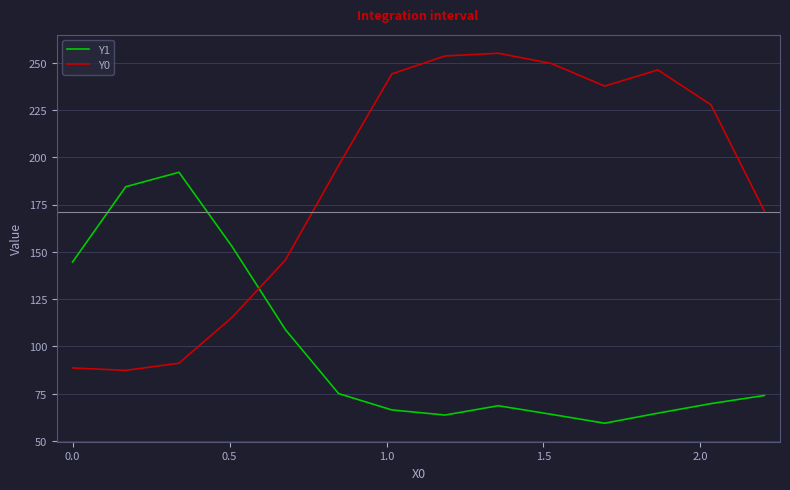

Does the chart have visible grid lines?

Yes